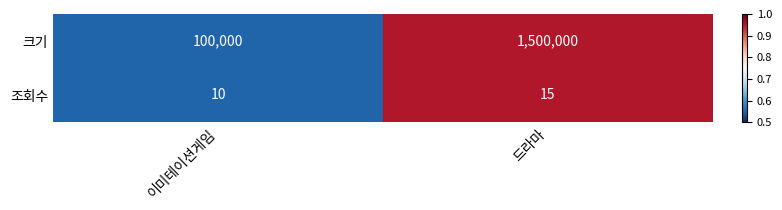

Reading right to left, list all the values displayed in this chart.

크기: 1500000	100000
조회수: 15	10